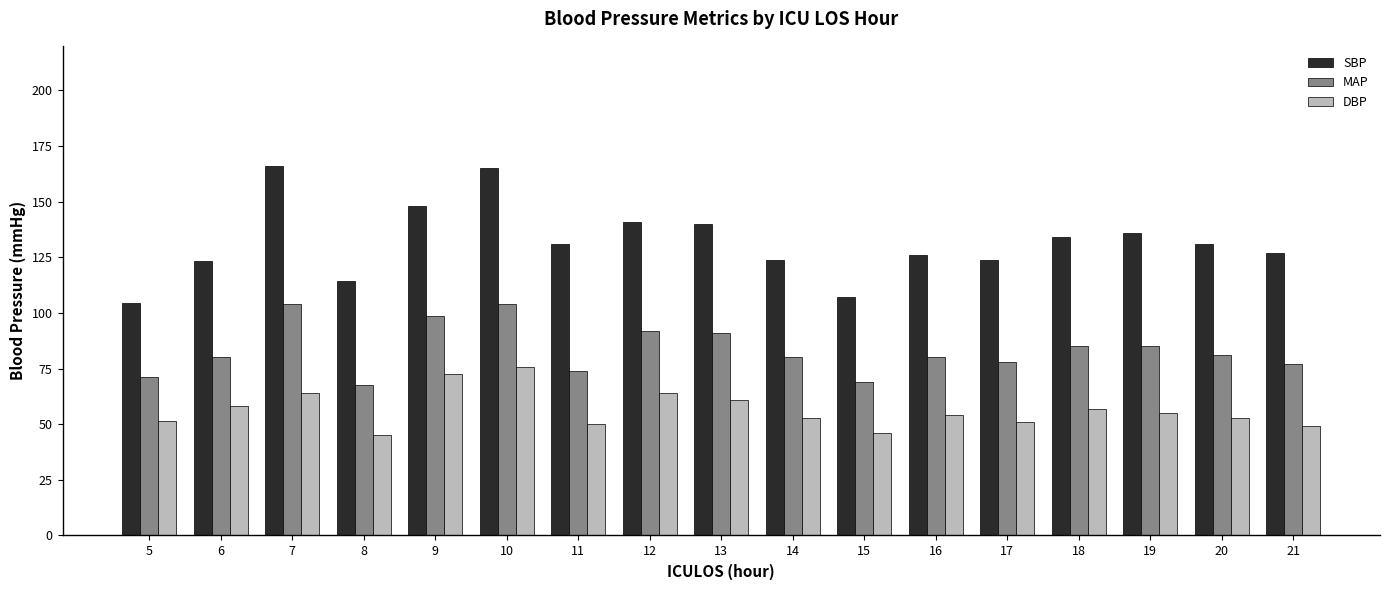

Count the number of data series in this chart.

3